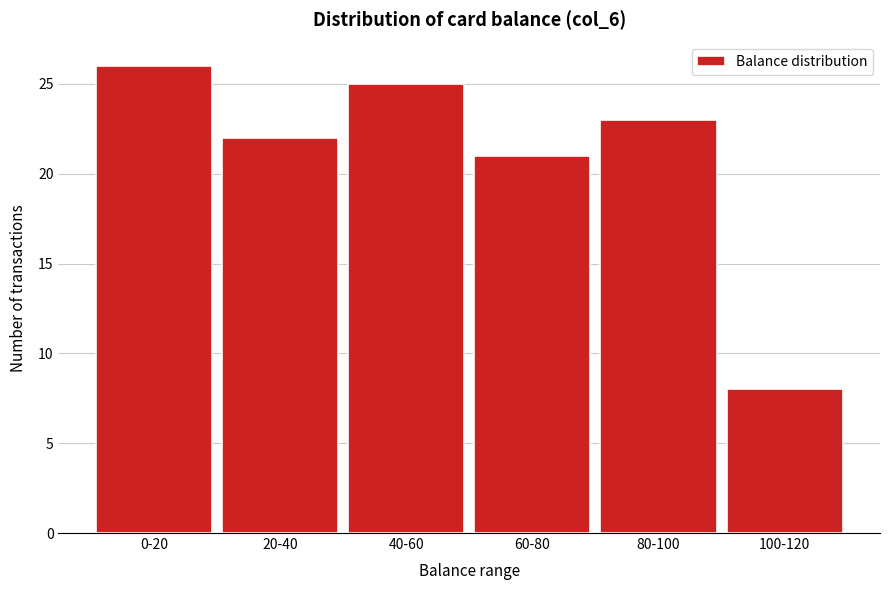

Reading left to right, what are all the values shown in this chart?

26	22	25	21	23	8